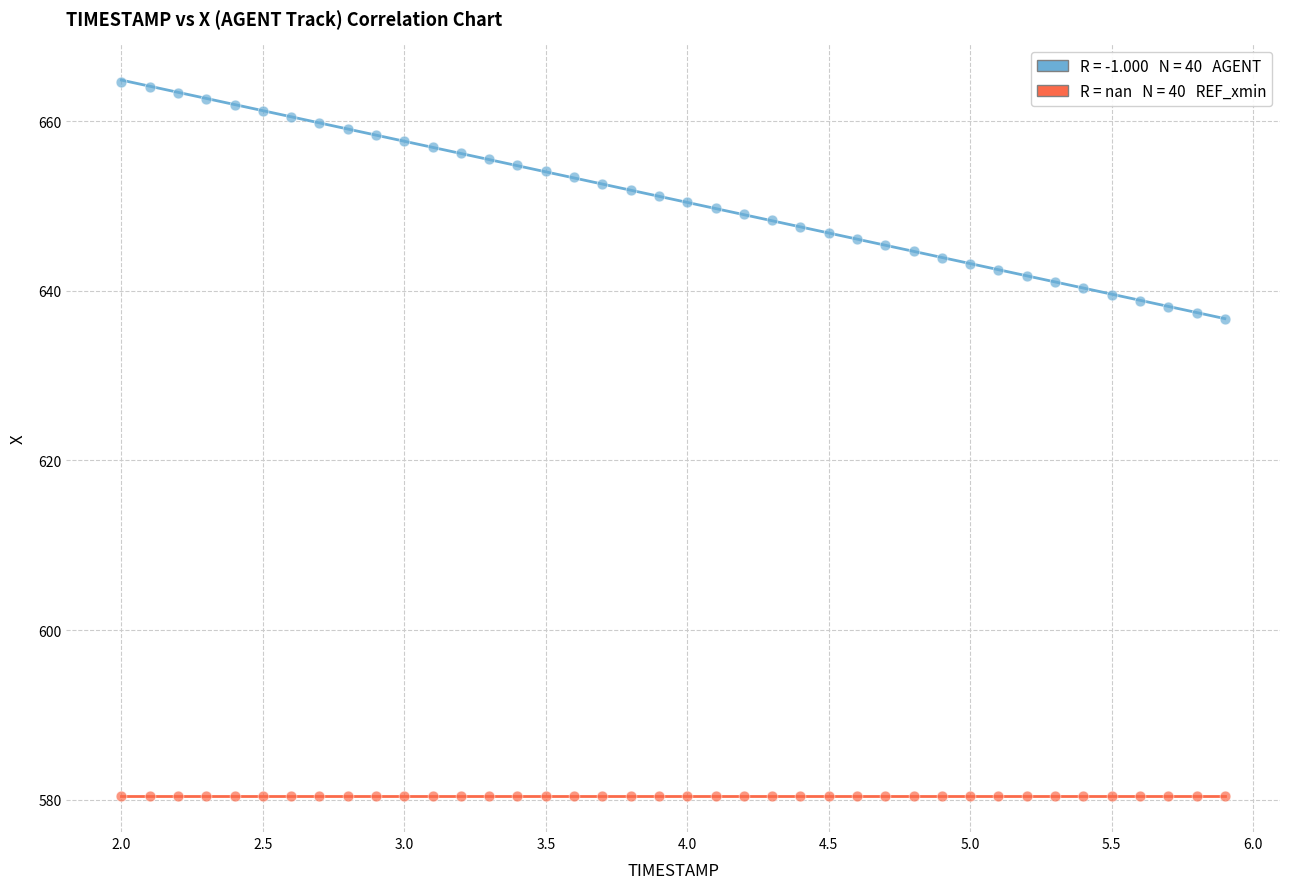

How many points are shown in the scatter plot?

80